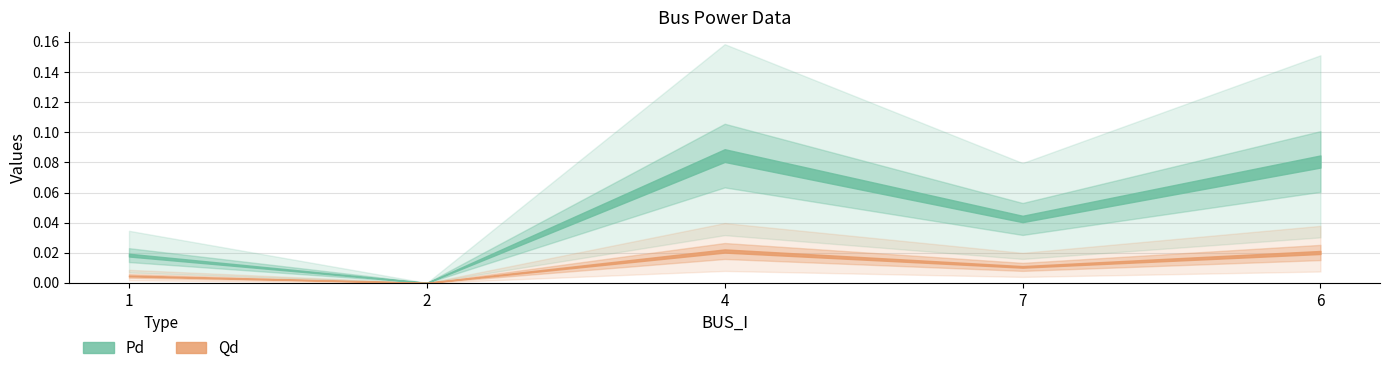

What are all the series names shown in the legend?

Pd, Qd